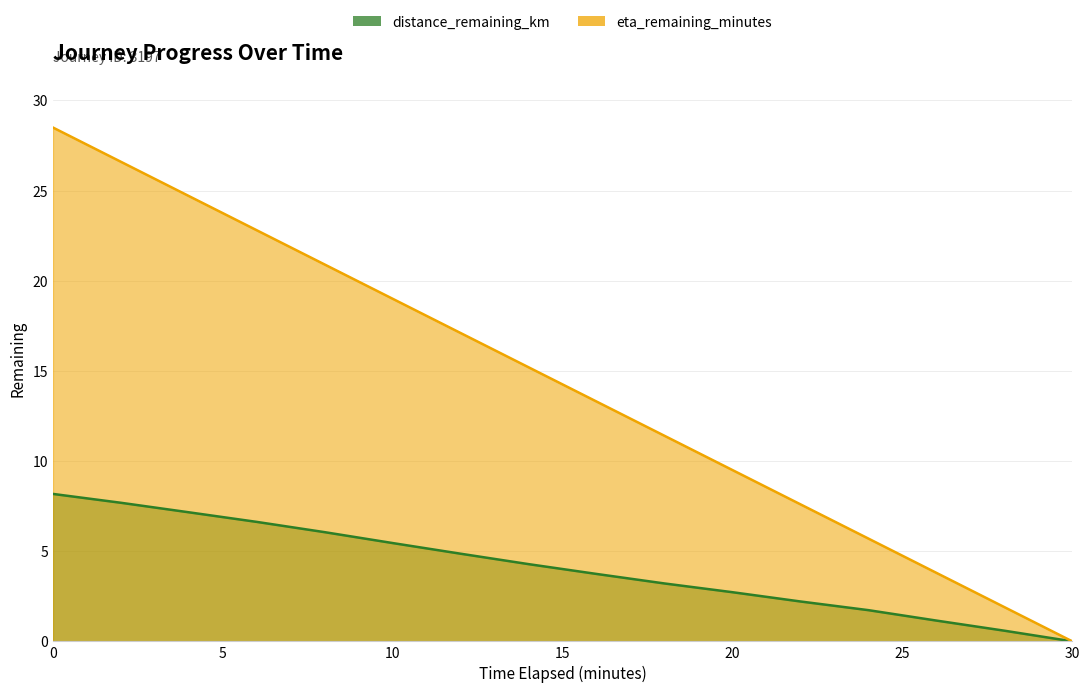

Reading left to right, what are all the values shown in this chart?

distance_remaining_km: 8.2	7.7	7.2	6.6	6.1	5.5	4.9	4.3	3.7	3.2	2.7	2.2	1.7	1.2	0.6	0.0
eta_remaining_minutes: 28.5	26.6	24.7	22.8	20.9	19.0	17.1	15.2	13.3	11.4	9.5	7.6	5.7	3.8	1.9	0.0